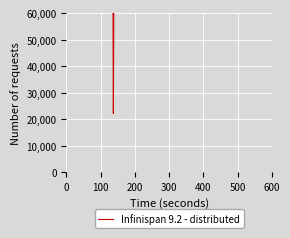

What is the sum of all values?

19925762